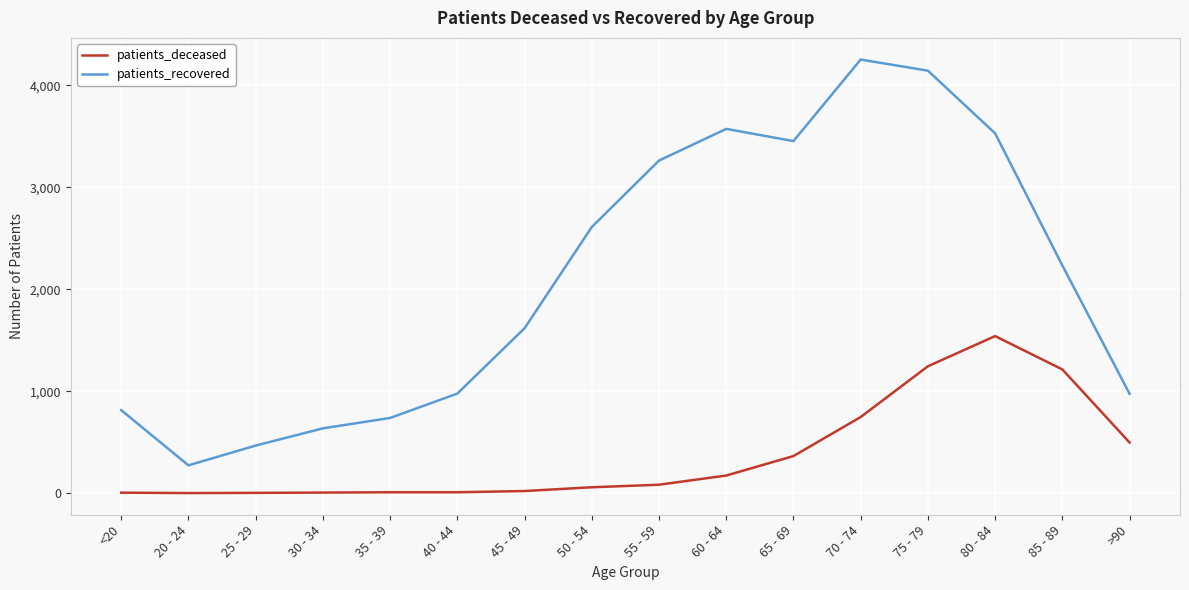

Is the value of patients_deceased at 85 - 89 greater than the value of patients_recovered at 75 - 79?

No